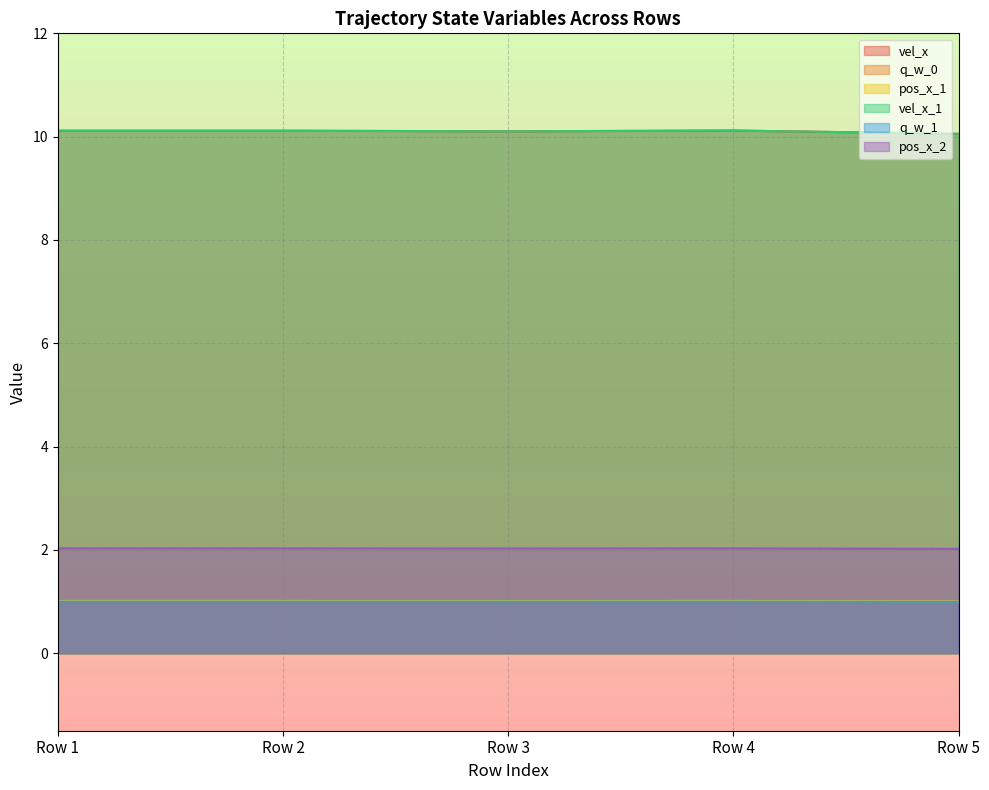

At which label is vel_x_1 closest to 10?

Row 5